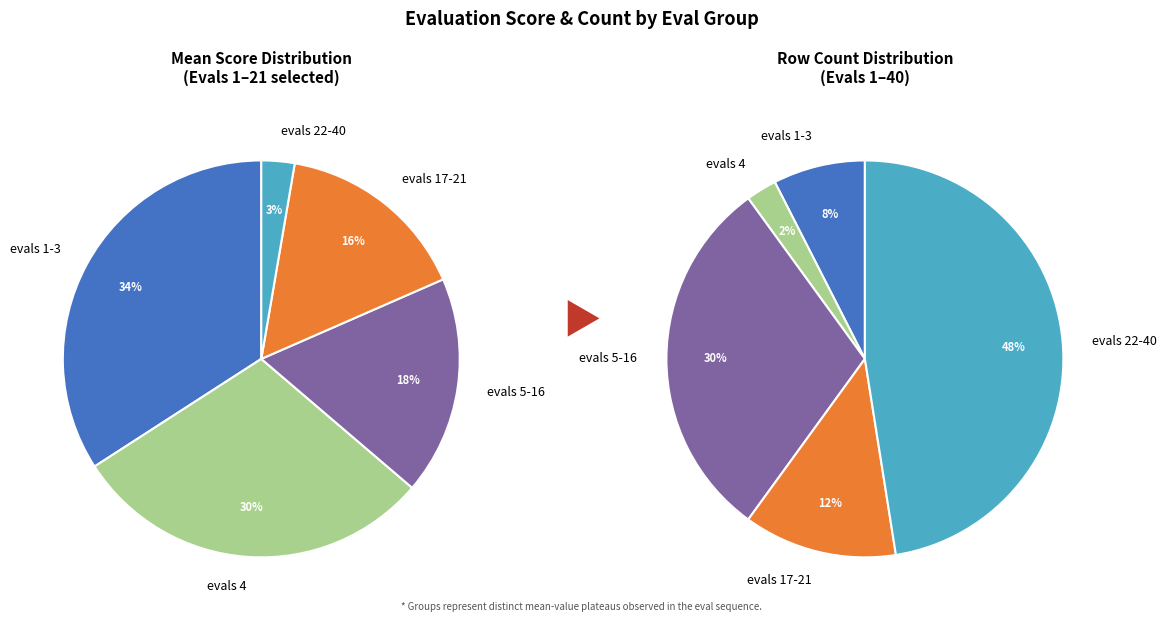

How many segments does this pie chart have?

5